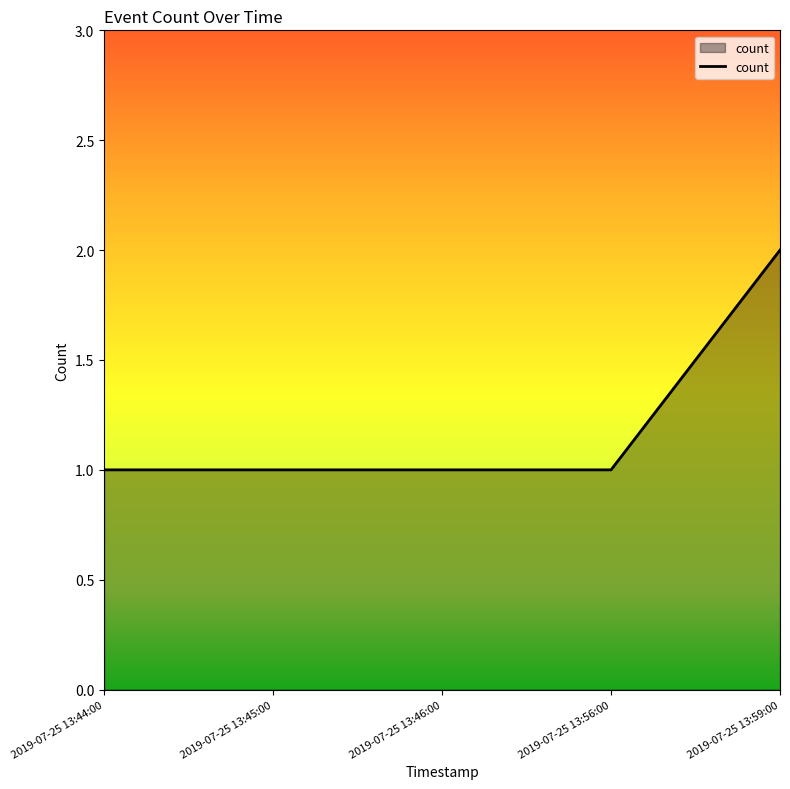

Reading left to right, what are all the values shown in this chart?

1	1	1	1	2